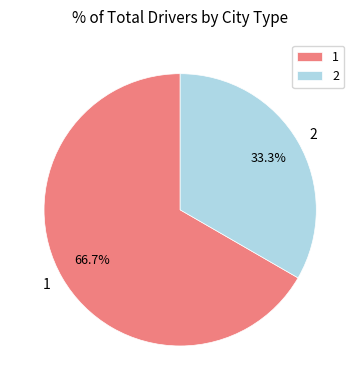

To the nearest percent, what is the difference between the largest and smallest slice percentages?

33%